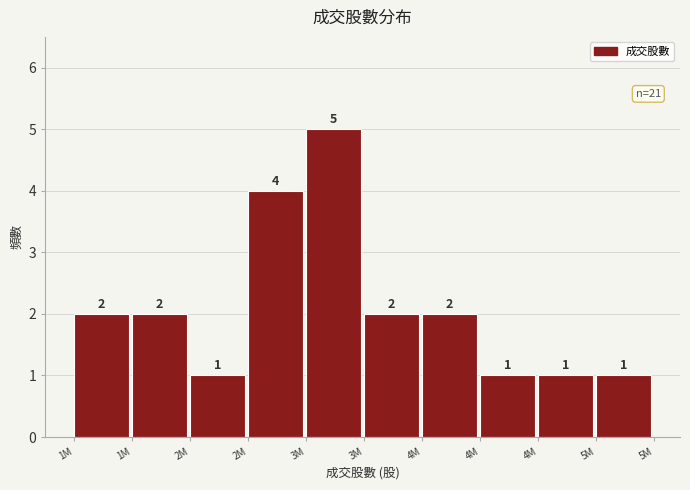

How many bars are there in total?

10